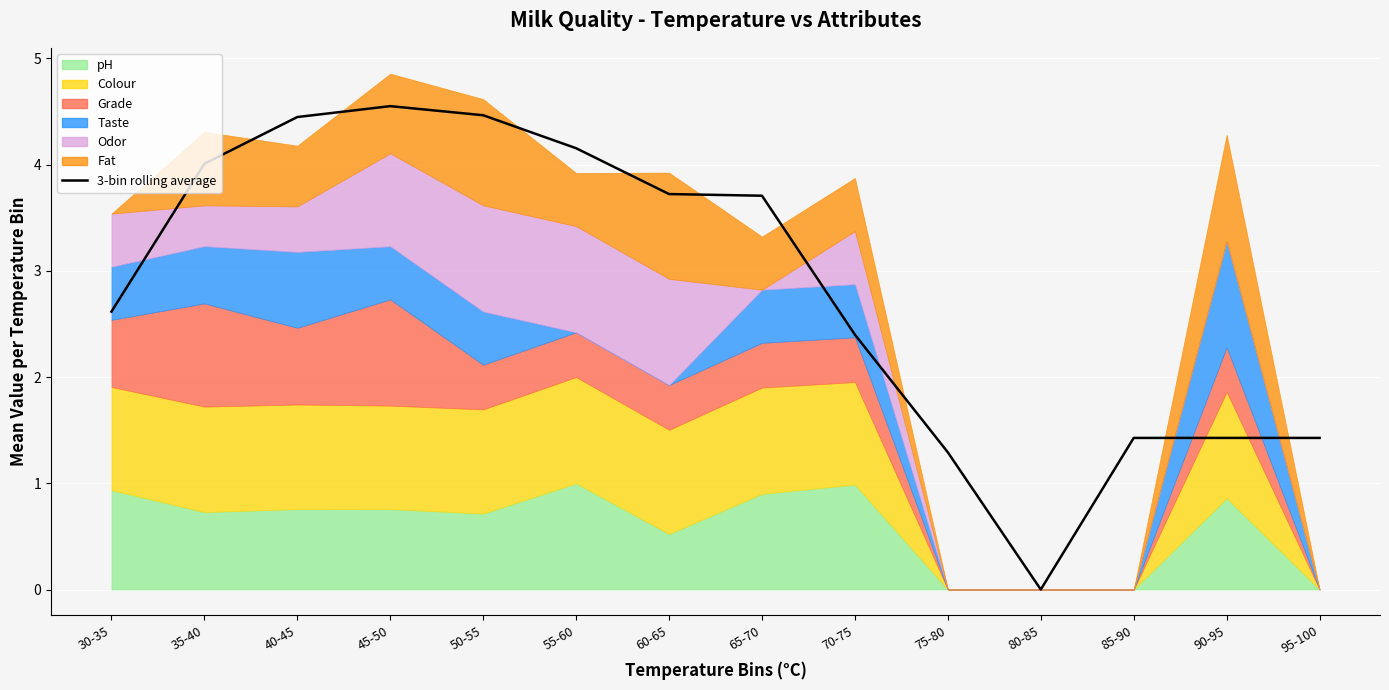

What is the label of the 12th point from the left?

85-90